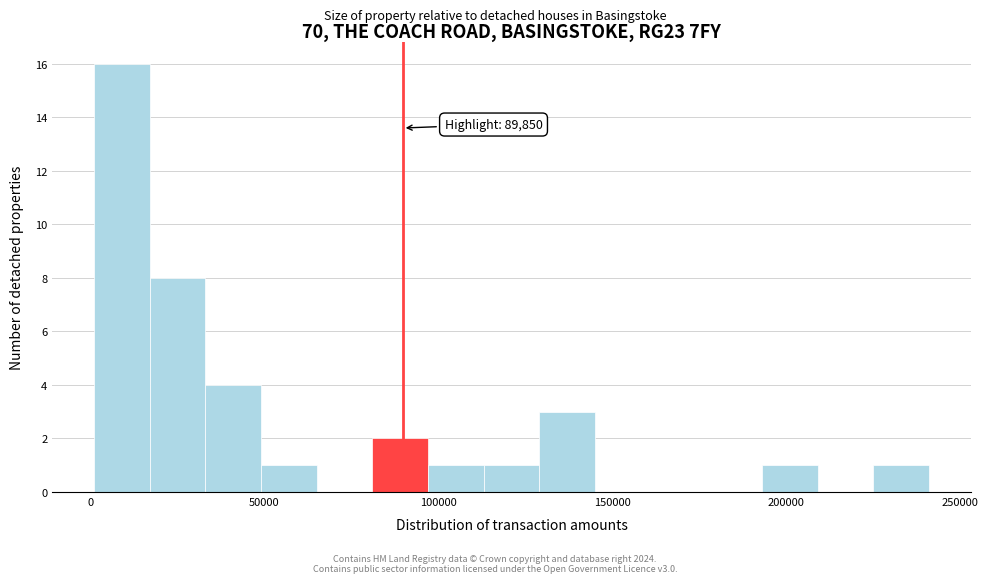

Read against the x-axis, roughly where is the centre of the tallest bar?

10000